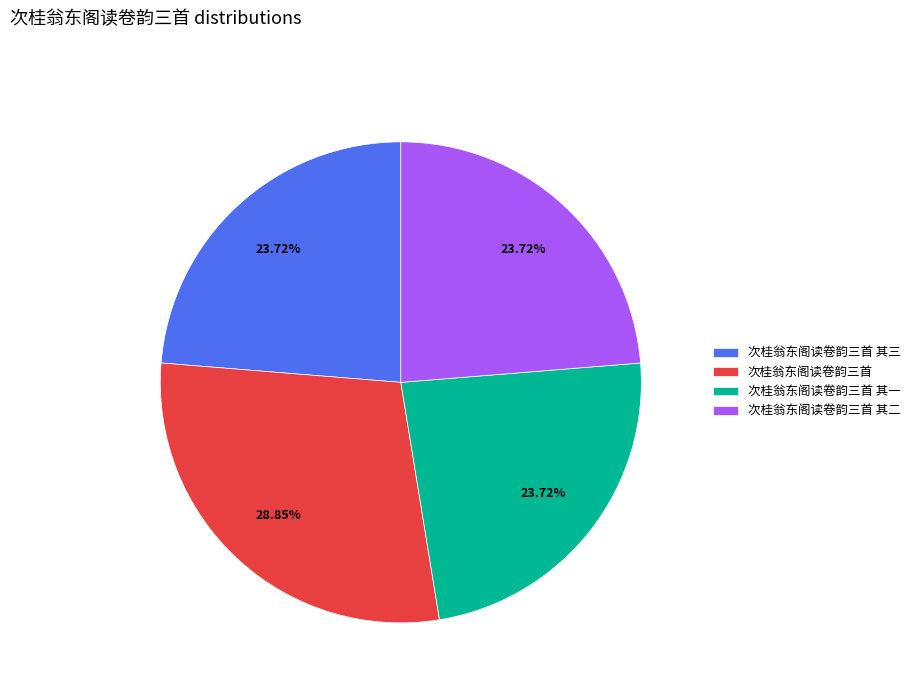

To the nearest percent, what percentage of the pie is 次桂翁东阁读卷韵三首 其二?

24%